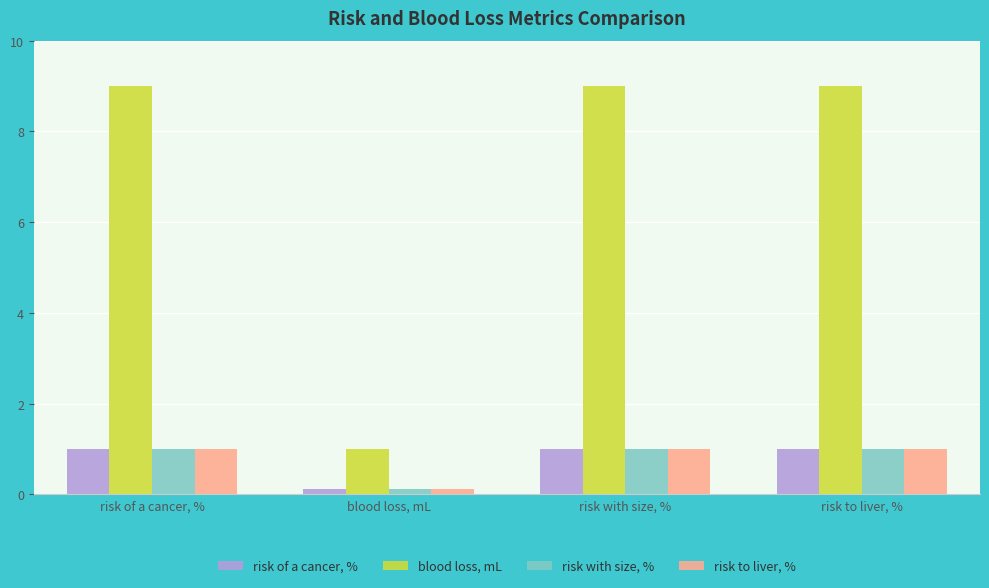

Count the risk of a cancer, % values in the range 1 to 2.

3